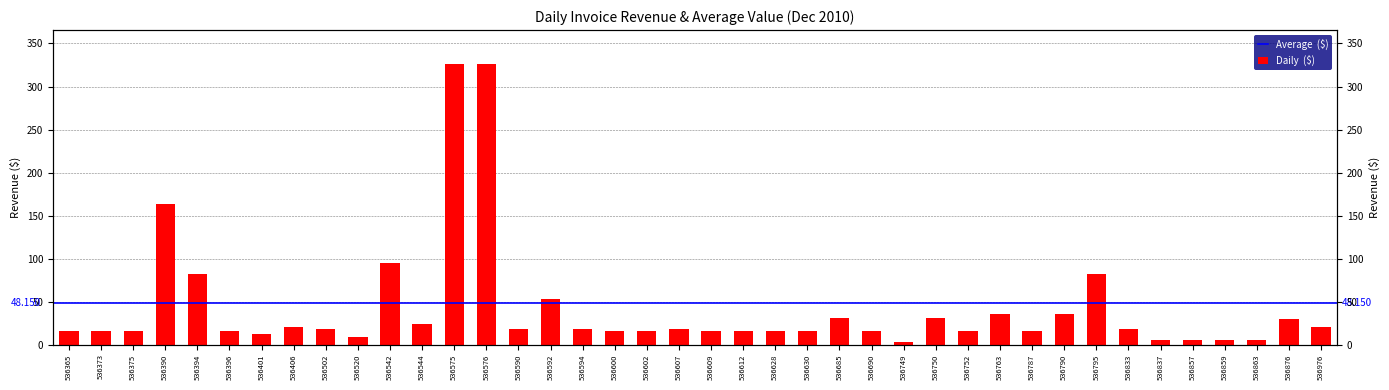

Between 536833 and 536594, which is larger?

536833